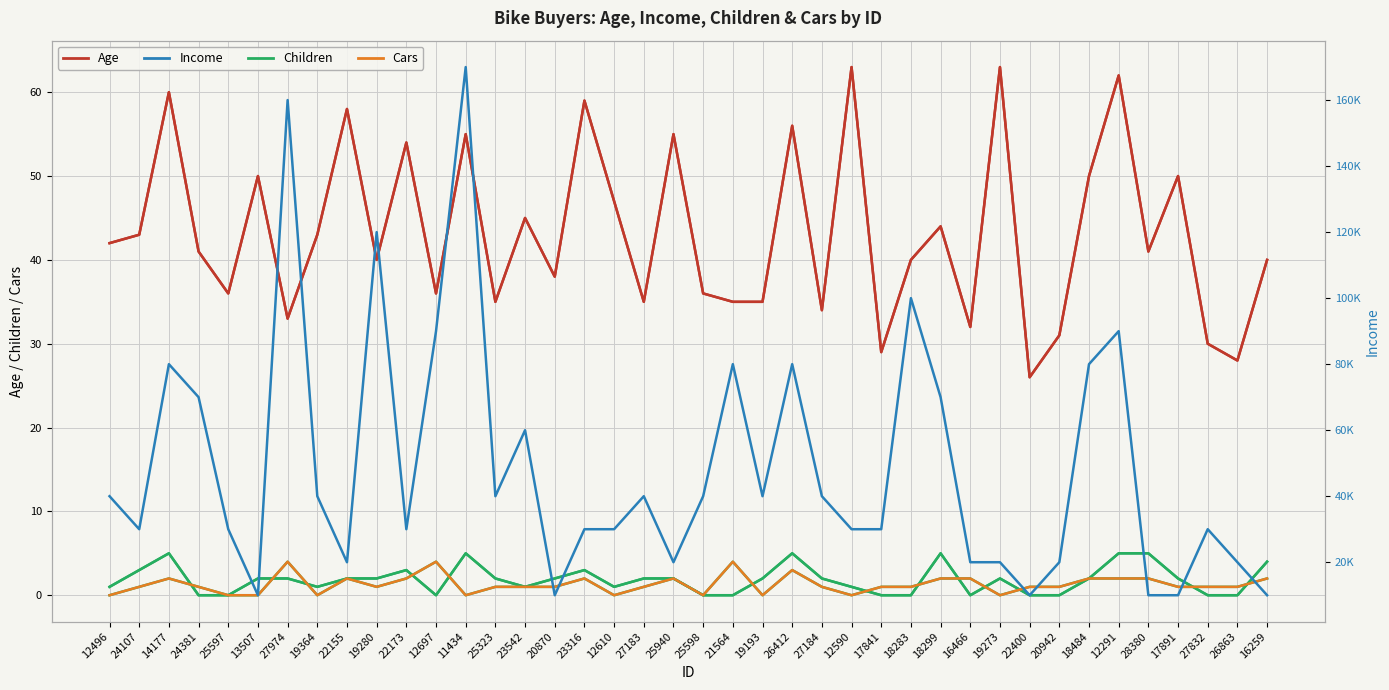

How many distinct data groups are displayed?

4